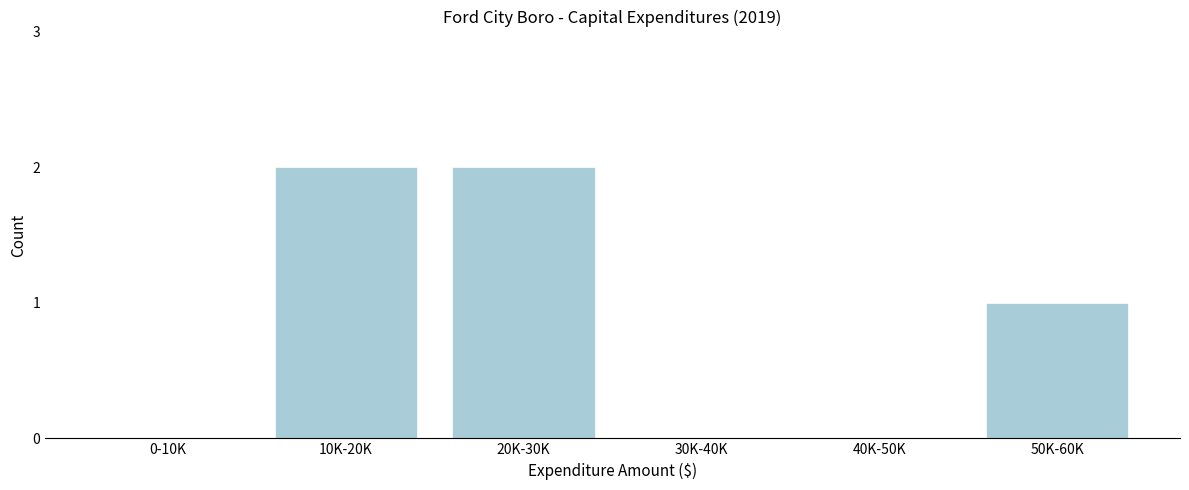

Reading left to right, extract all data points from this chart.

0-10K=0	10K-20K=2	20K-30K=2	30K-40K=0	40K-50K=0	50K-60K=1